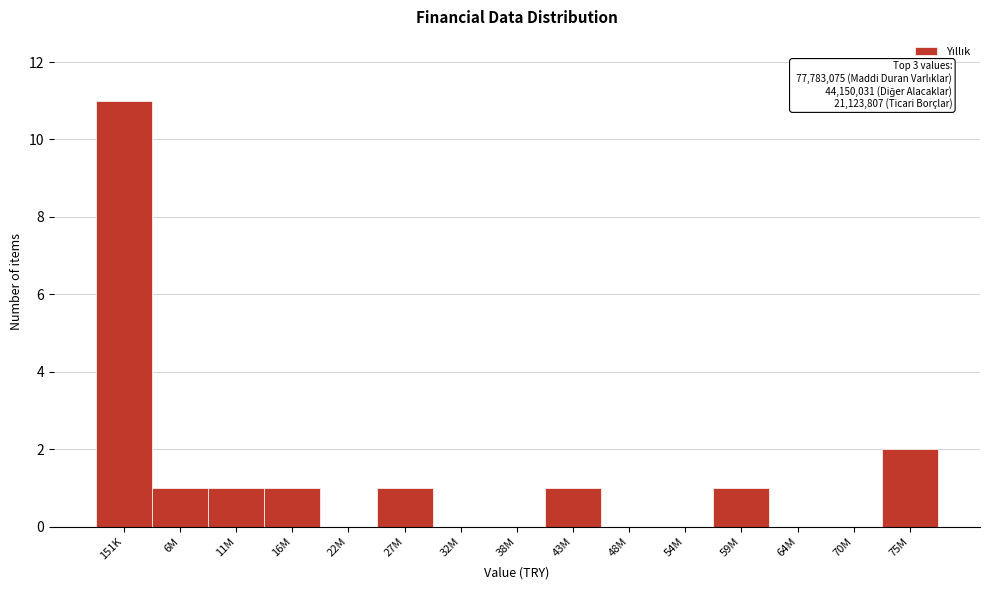

Reading left to right, list all the values displayed in this chart.

151K=11	6M=1	11M=1	16M=1	22M=0	27M=1	32M=0	38M=0	43M=1	48M=0	54M=0	59M=1	64M=0	70M=0	75M=2